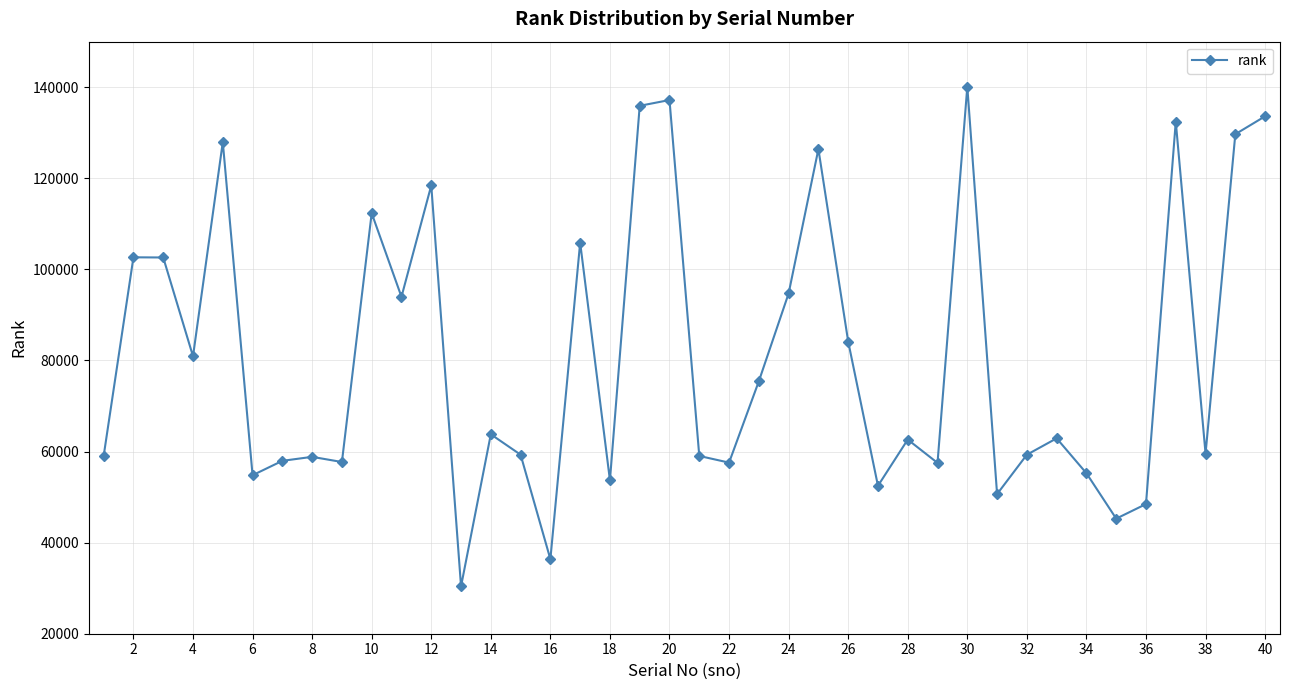

What is the sum of all values?

3236974